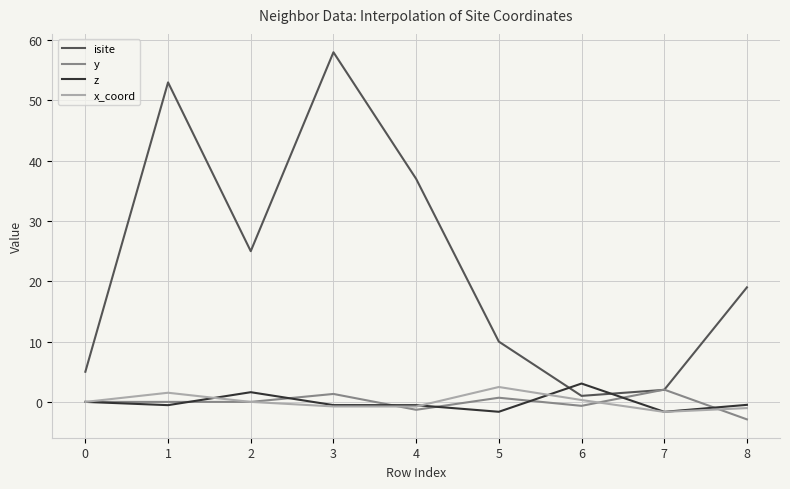

What is the approximate value of y at 7?

2.0